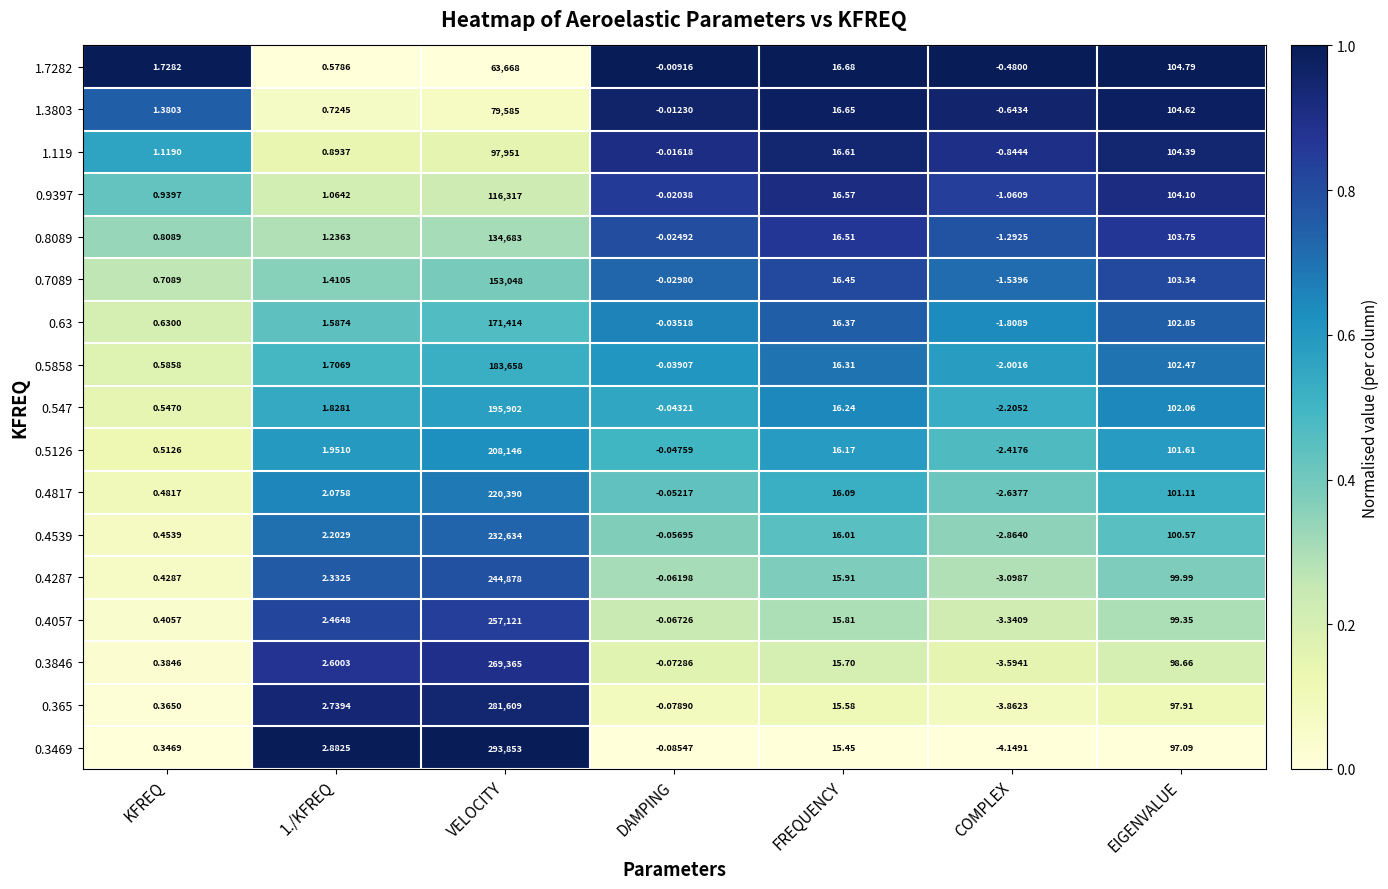

At which category does the chart reach its peak across all series?

VELOCITY